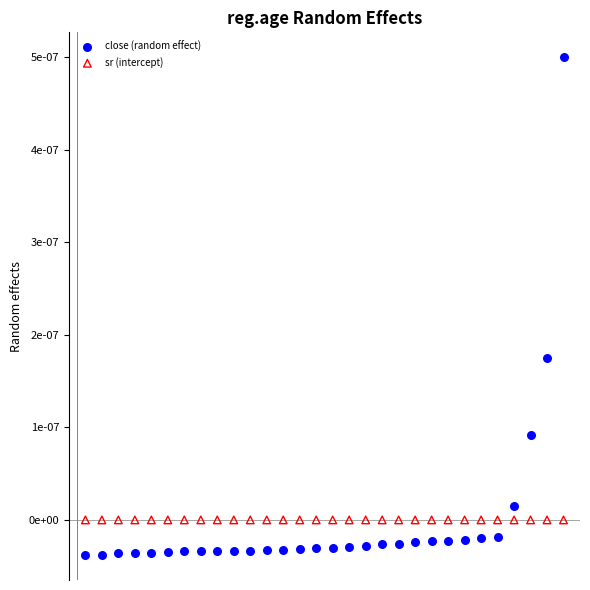

Which series contains the highest Y value?

close (random effect)